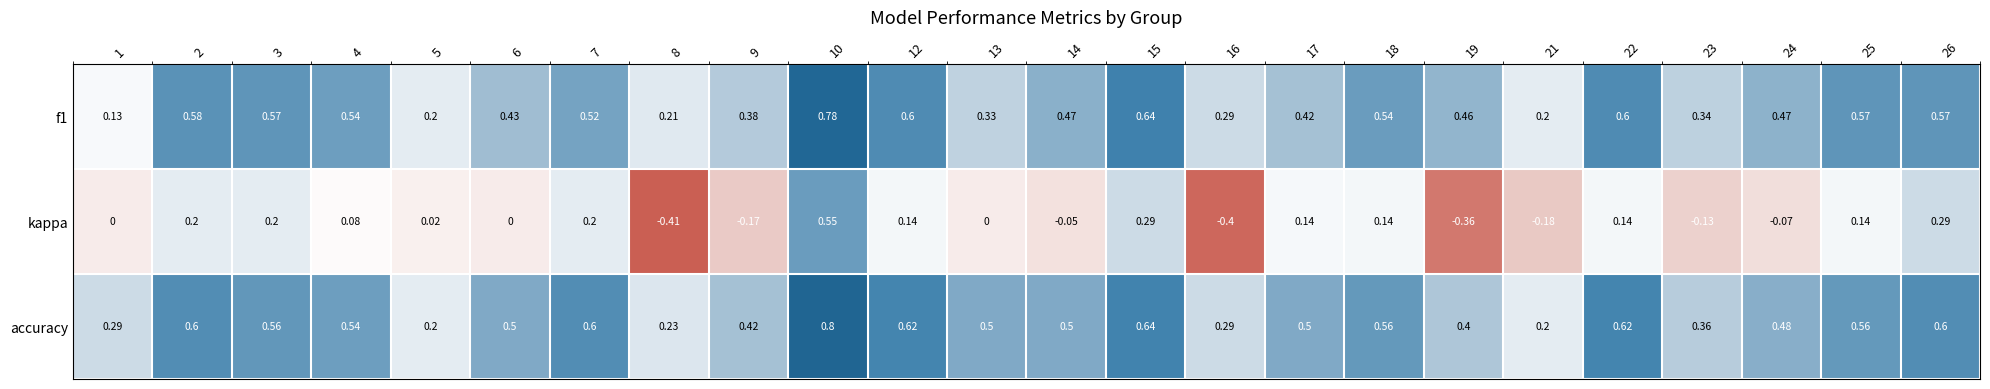

Which series has the largest total across all categories?

accuracy